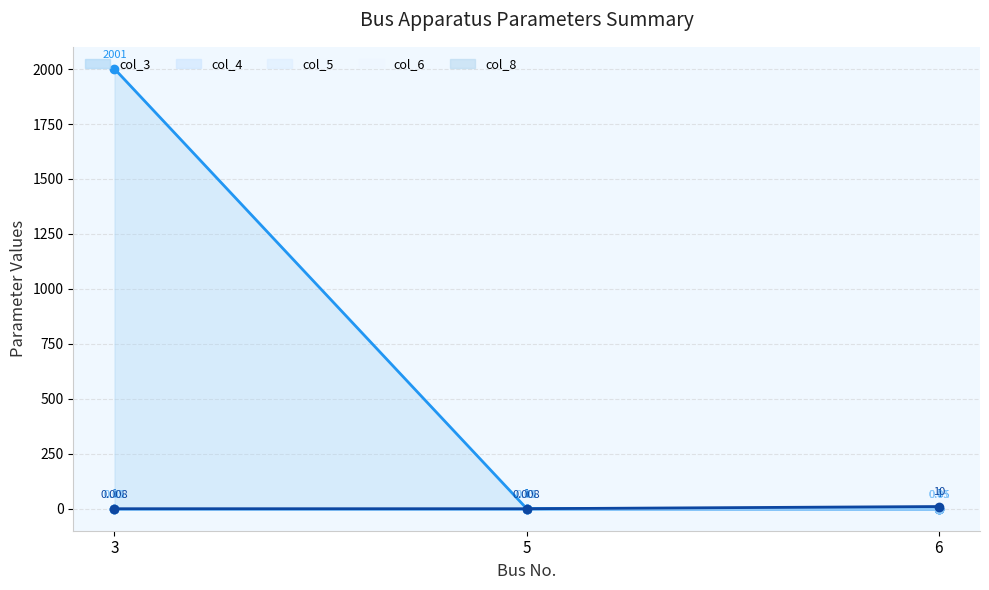

The value of col_4 (line) at 6 is 1.0. True or false?

True